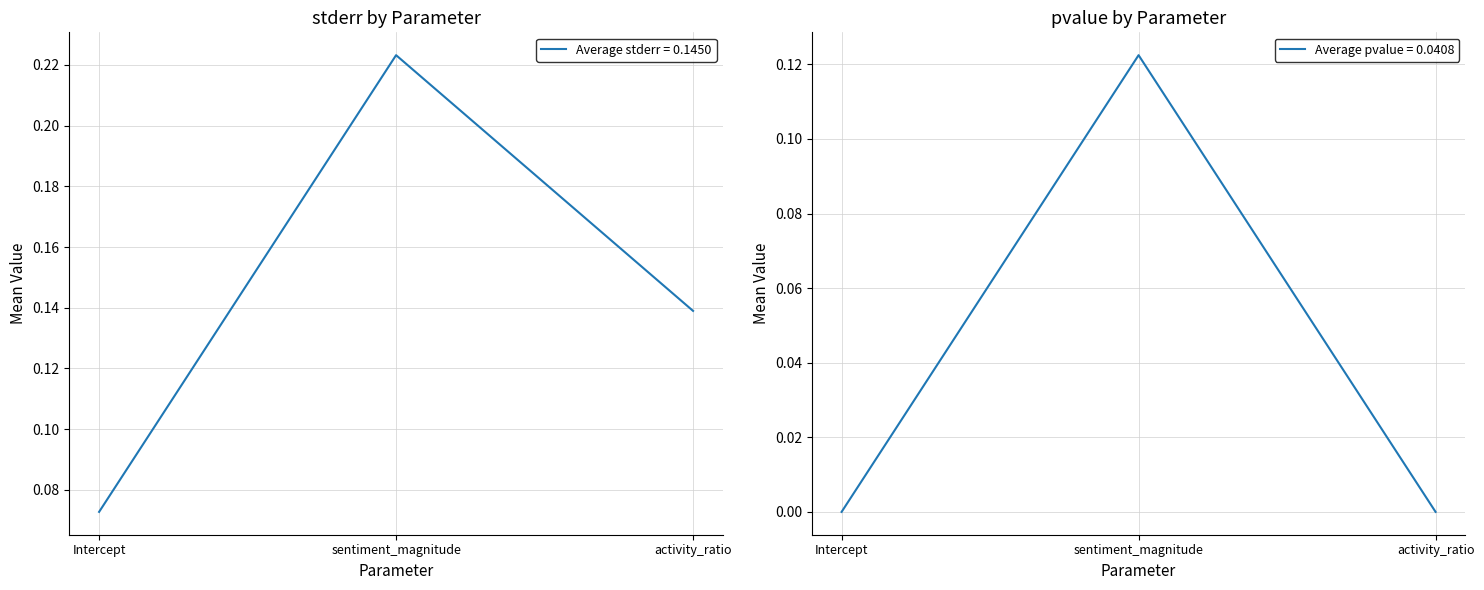

Reading left to right, transcribe all the data shown in this chart.

stderr: 0.1	0.2	0.1
pvalue: 0.0	0.1	0.0